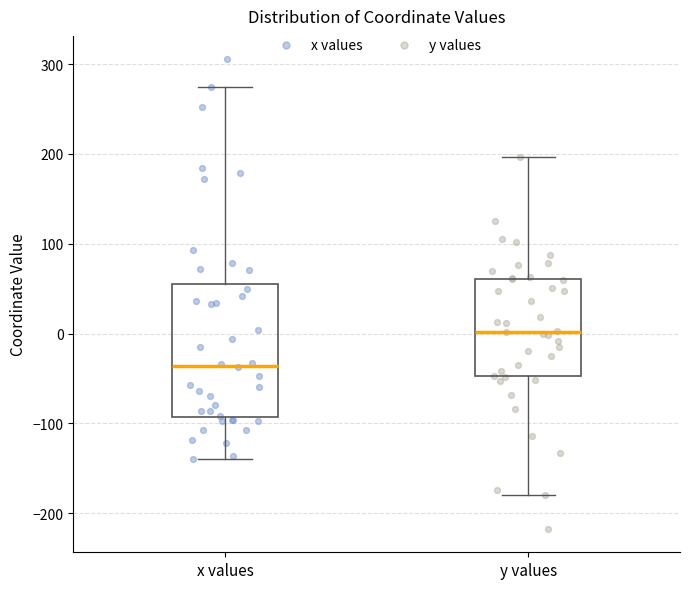

Reading left to right, read every box against the y-axis: the position of its median line, the range the box covers, and the ends of its whiskers. The values are not printed on the chart, so give them approximately, as read against the axis.

x values: median -40, box -90 to 60, whiskers -140 to 270
y values: median 0, box -50 to 60, whiskers -180 to 200